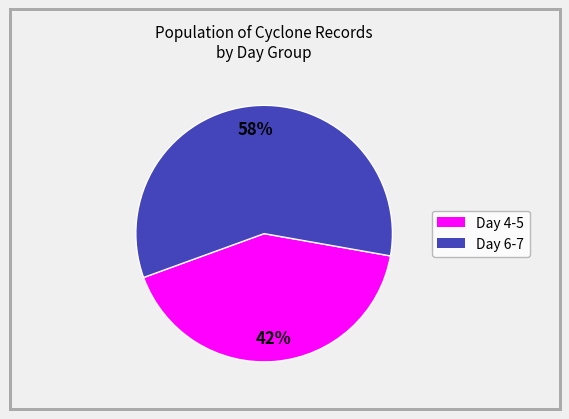

Count the number of slices in the pie.

2